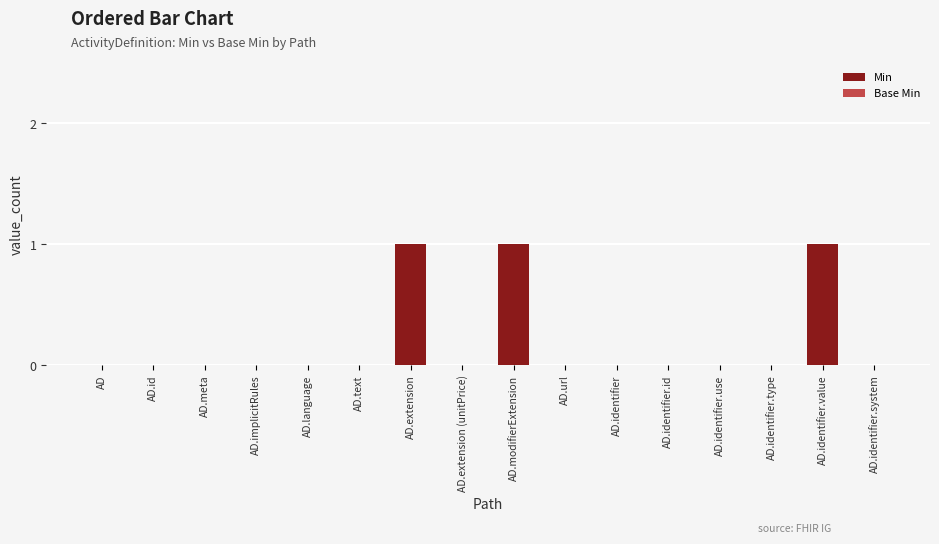

What is the sum of all values?

3